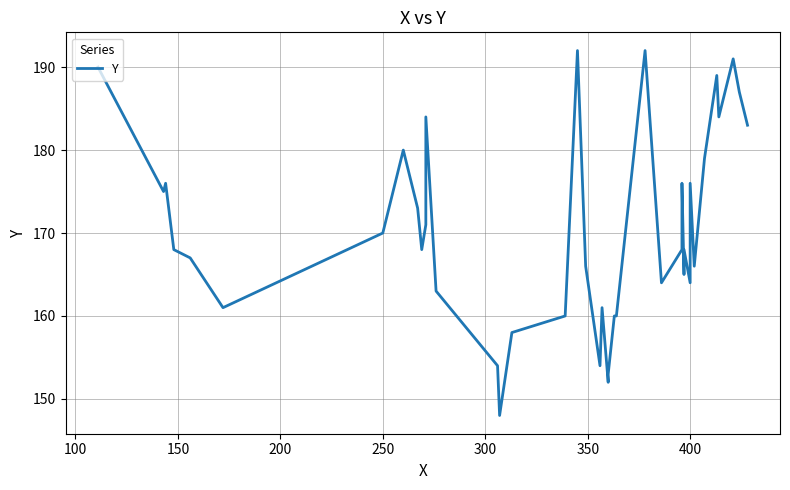

How many data points are less than 168?

18